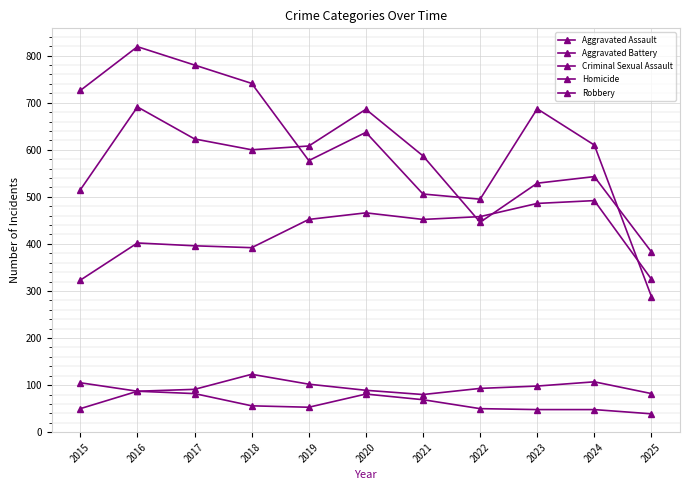

True or false: Criminal Sexual Assault and Homicide cross at least once.

False